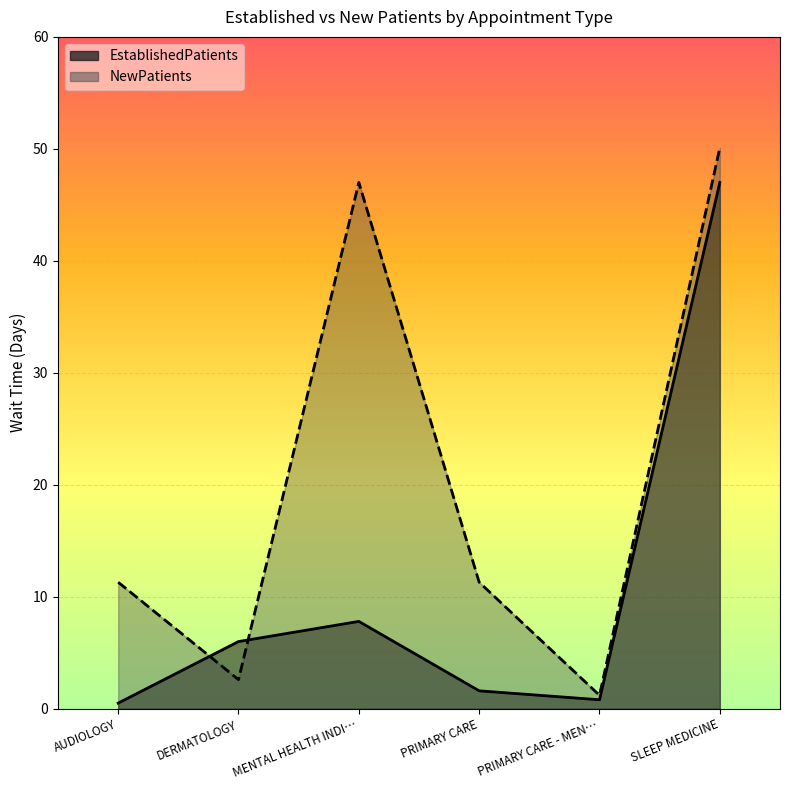

How many values in the EstablishedPatients series exceed 6?

2